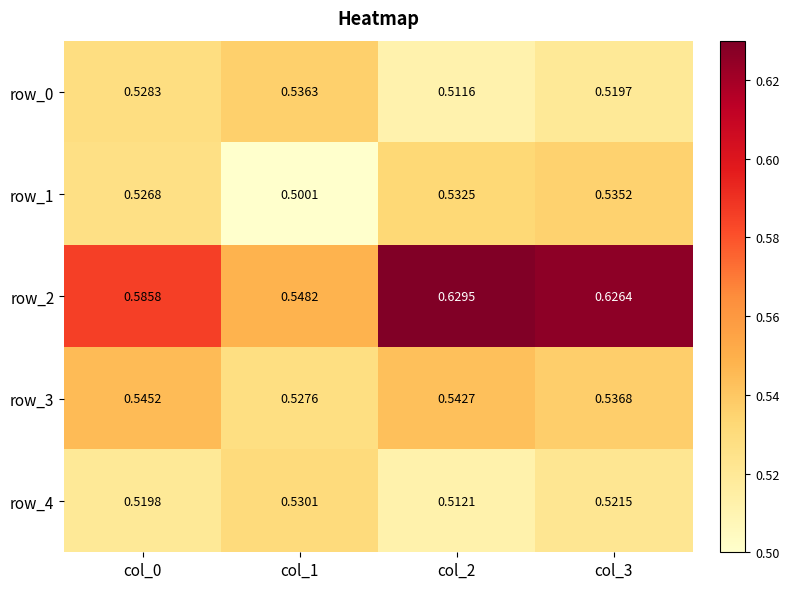

The value of row_0 at col_3 is 0.1. True or false?

False